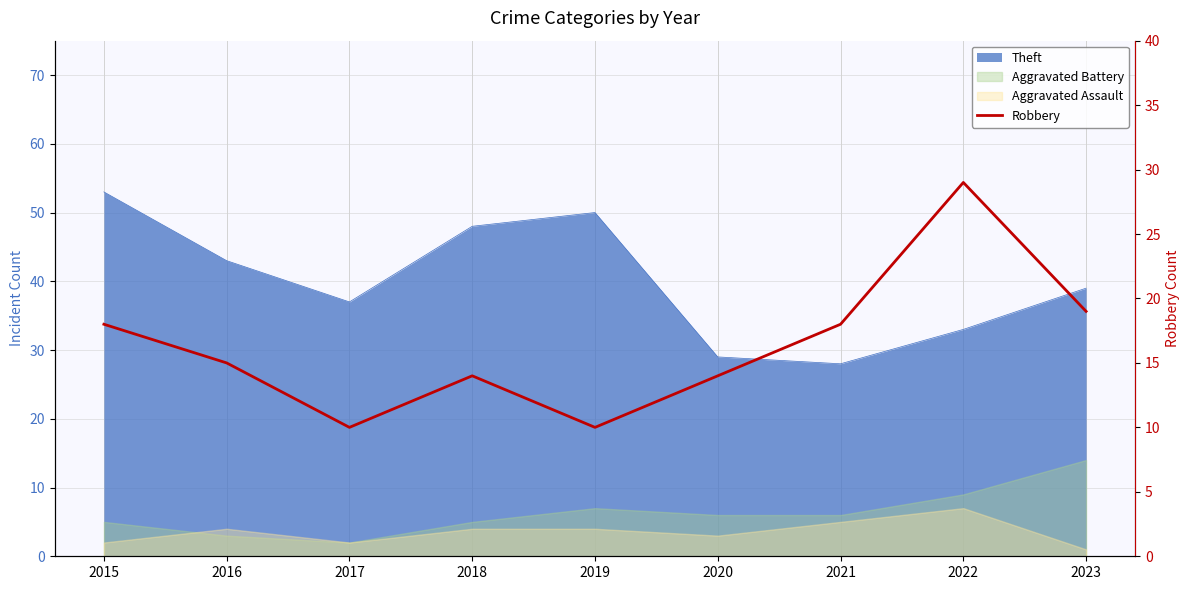

How many lines are shown in the chart?

1